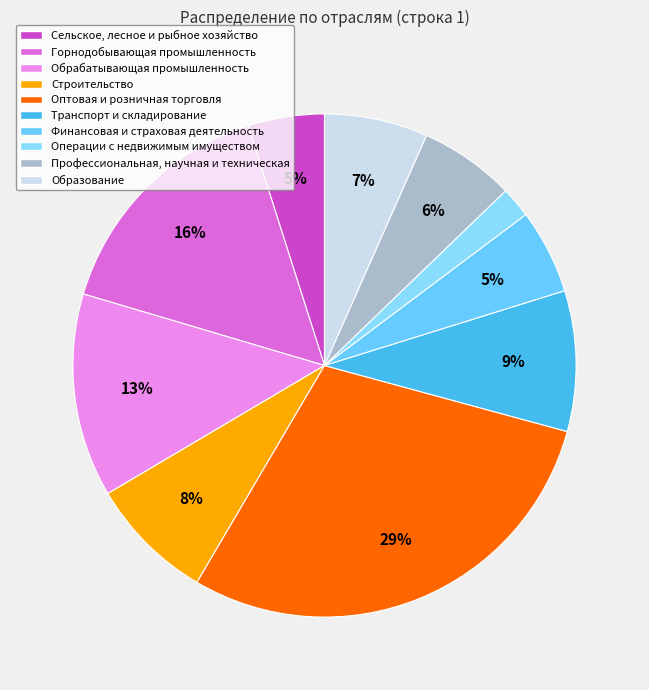

Is it true that Профессиональная, научная и техническая is 6% of the pie?

True